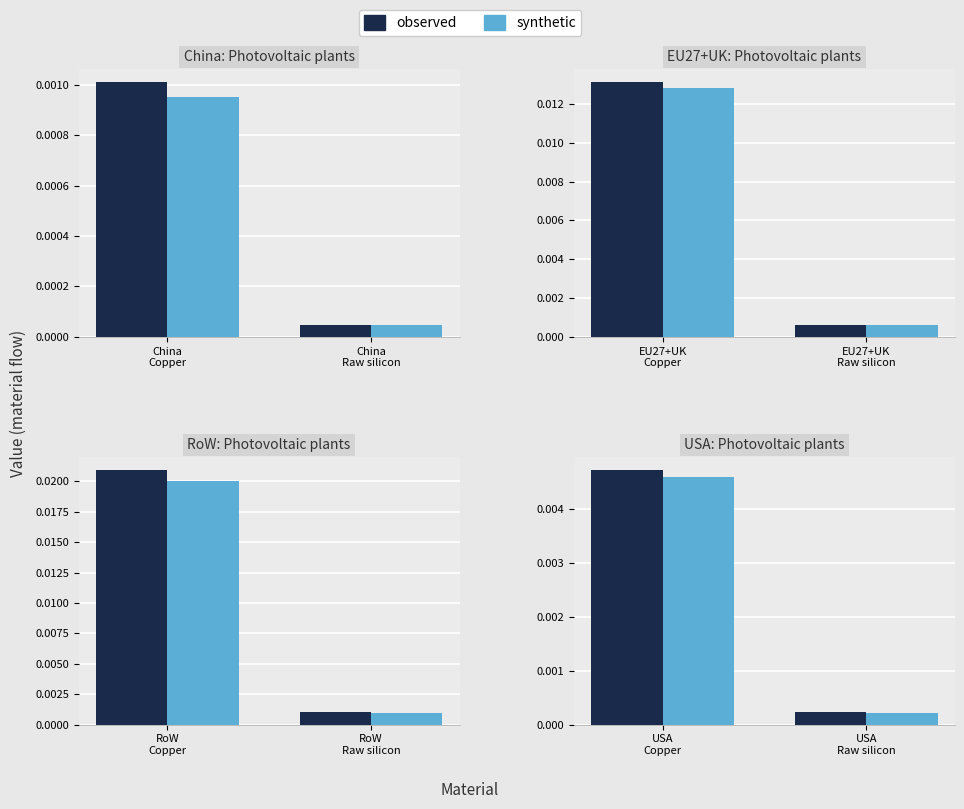

List the series in order of their overall mean, lowest first.

synthetic, observed